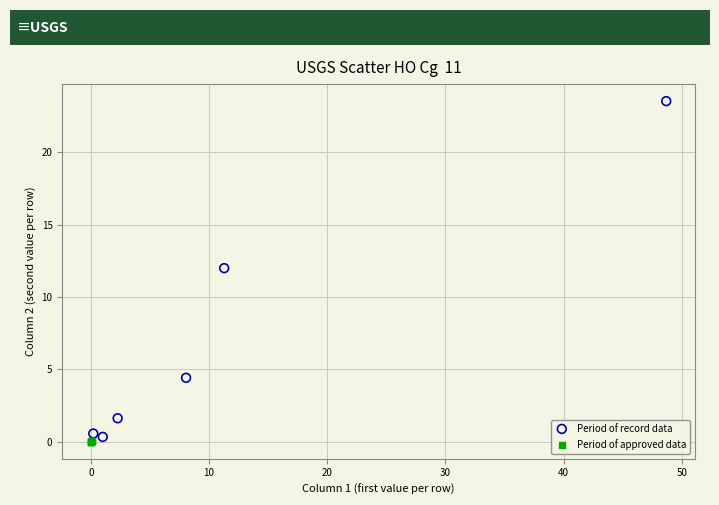

Which series contains the lowest Y value?

Period of approved data